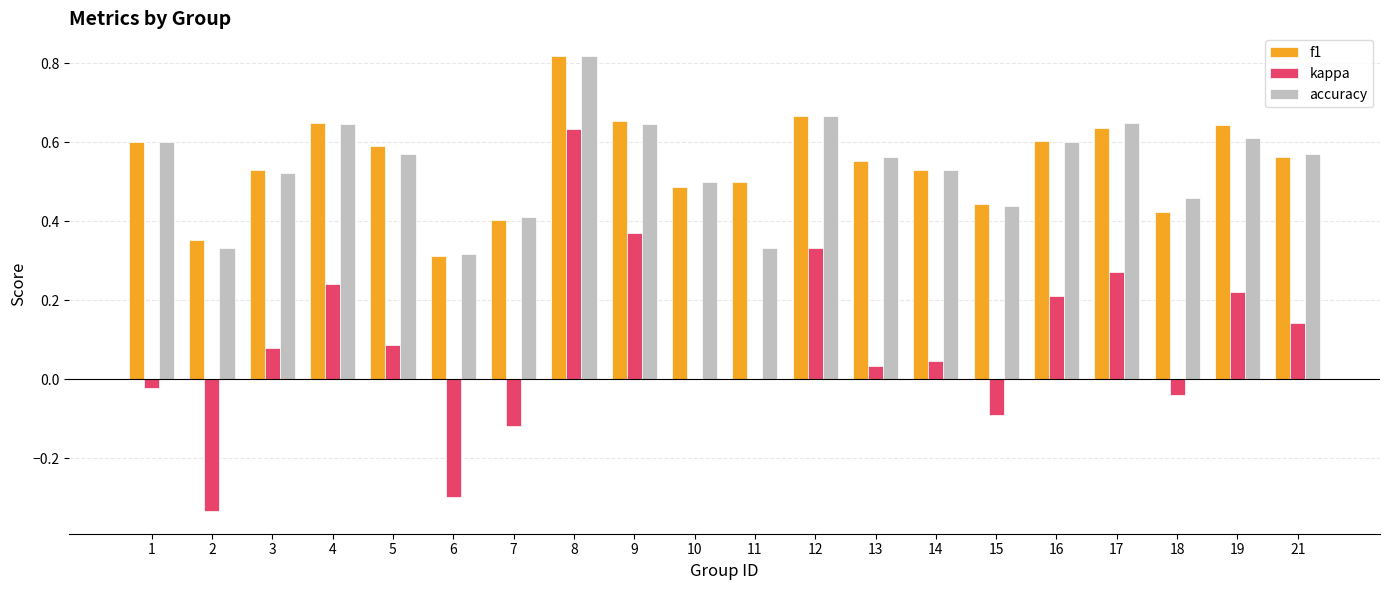

What are all the series names shown in the legend?

f1, kappa, accuracy